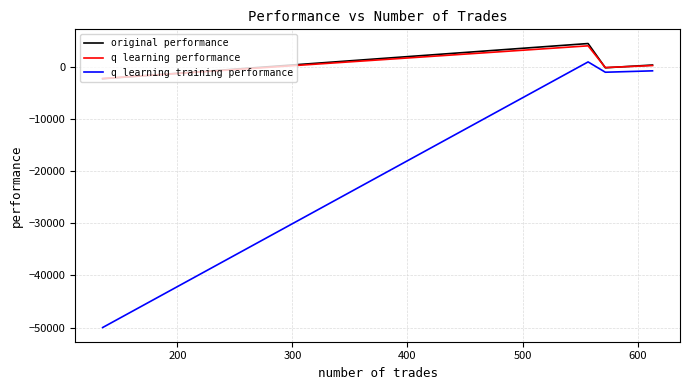

How many distinct data groups are displayed?

3